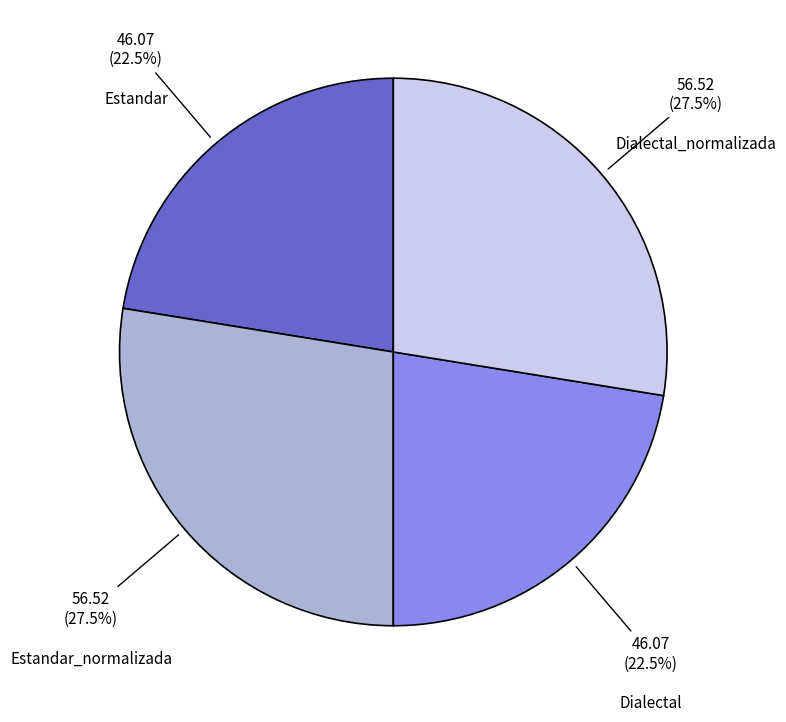

What is the total percentage of Estandar_normalizada and Estandar?

50.0%